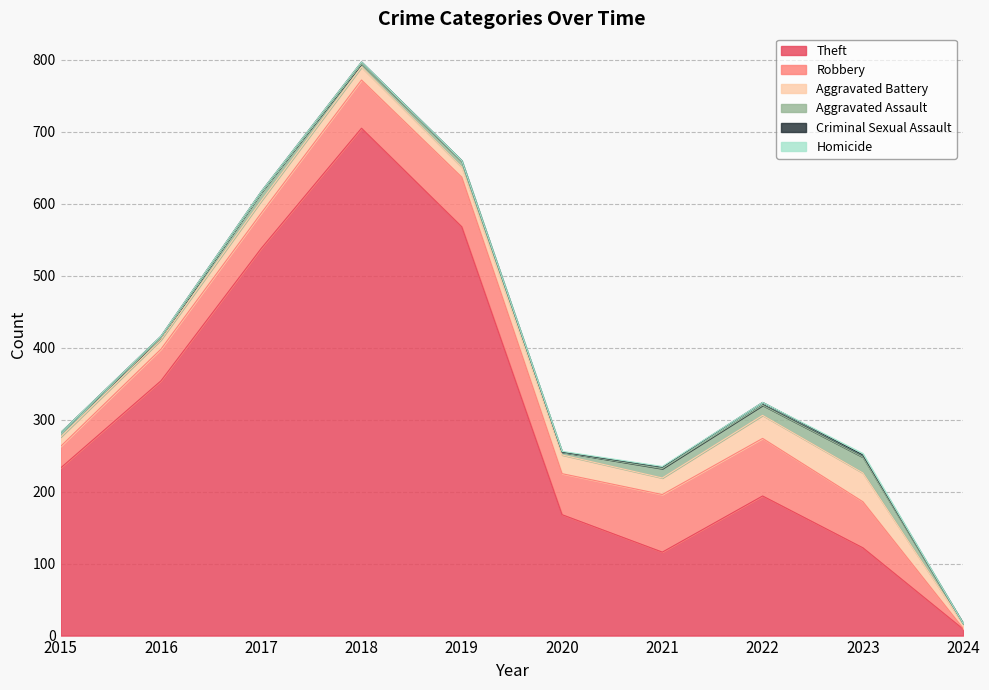

At which category does Criminal Sexual Assault reach its first local peak?

2016